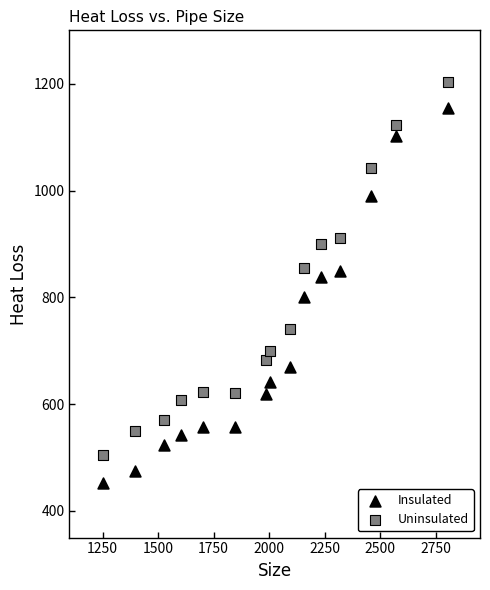

Which series has the largest Y range (max minus min)?

Insulated